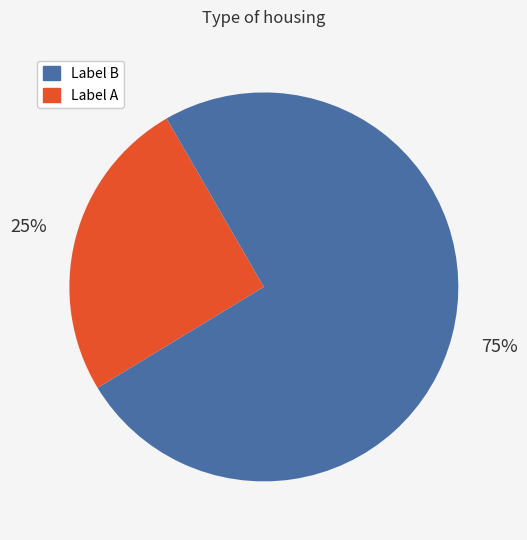

To the nearest percent, what is the average slice percentage?

50%